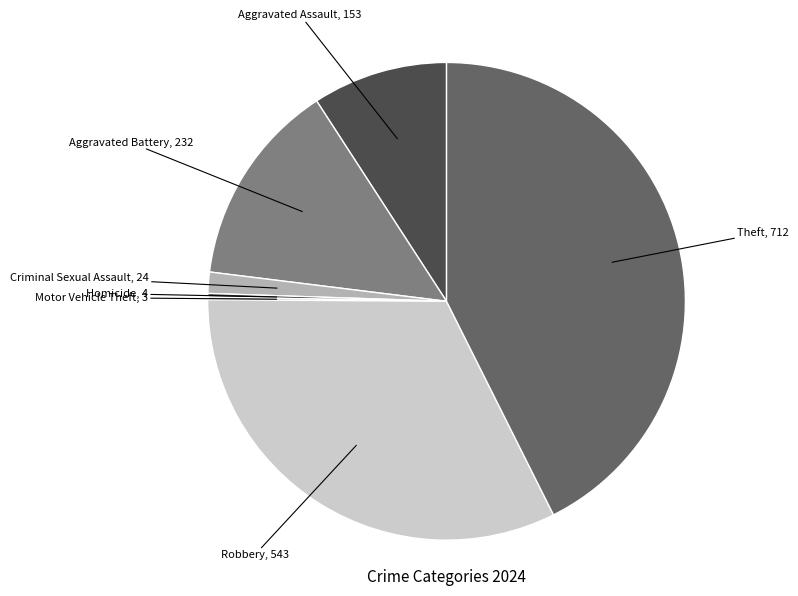

Is there a majority slice in this chart?

No